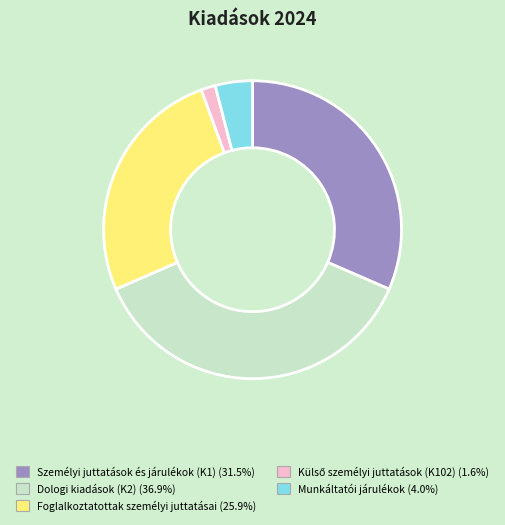

Does Személyi juttatások és járulékok (K1) represent more than half of the total?

No